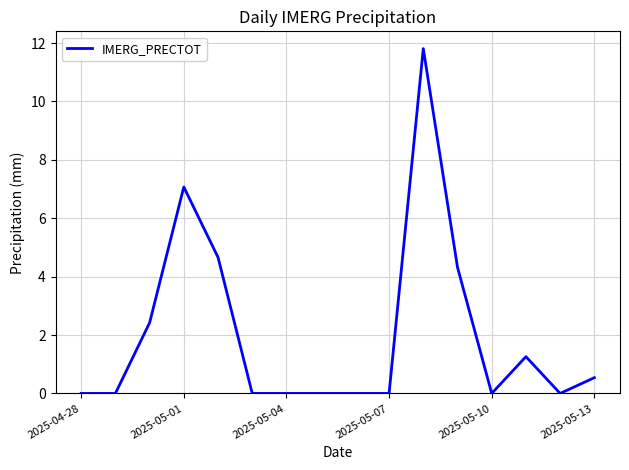

What is the difference between the maximum and minimum values?

11.8